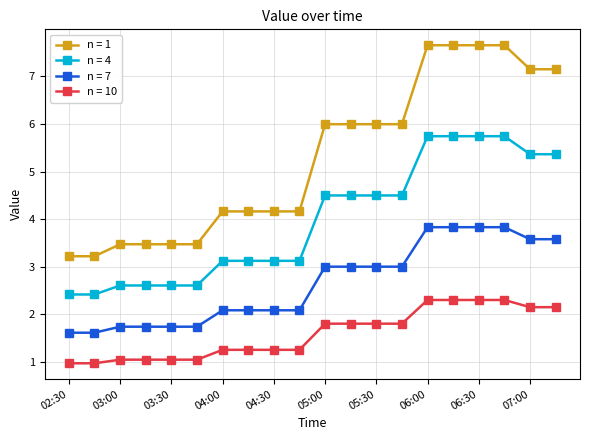

What is the highest value of the n = 10 series?

2.3